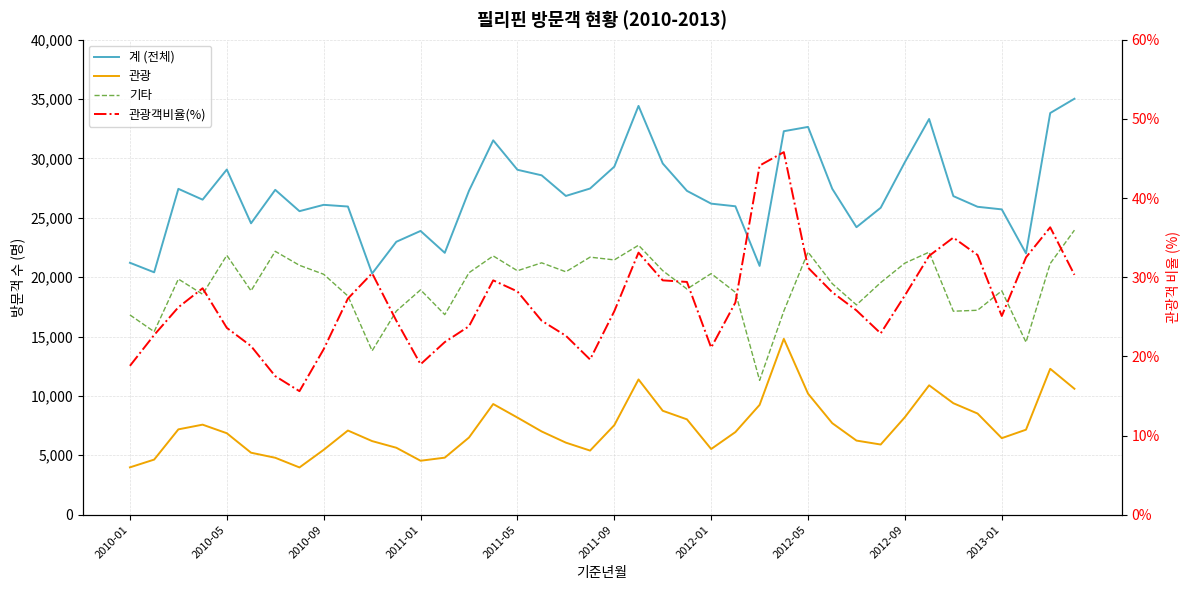

Is the value of 관광 at 31 greater than the value of 관광객비율(%) at 2011-05?

Yes